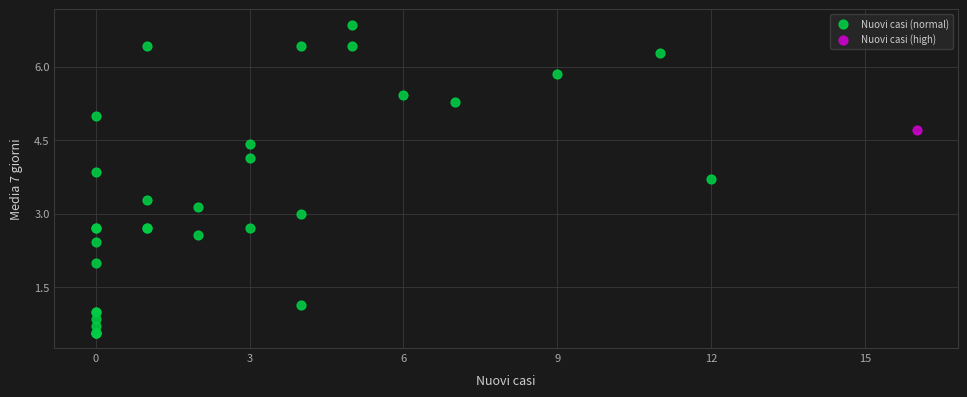

What are all the series names shown in the legend?

Nuovi casi (normal), Nuovi casi (high)